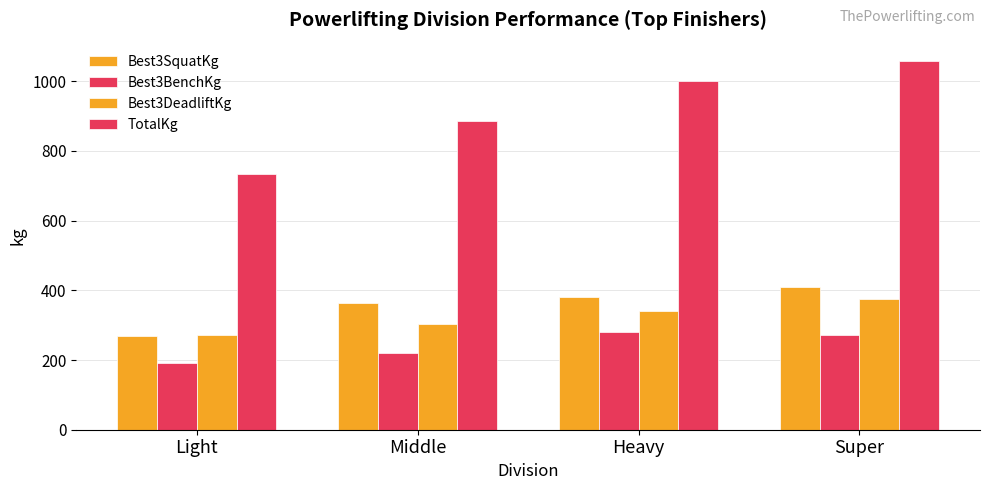

How many groups of bars are there?

4